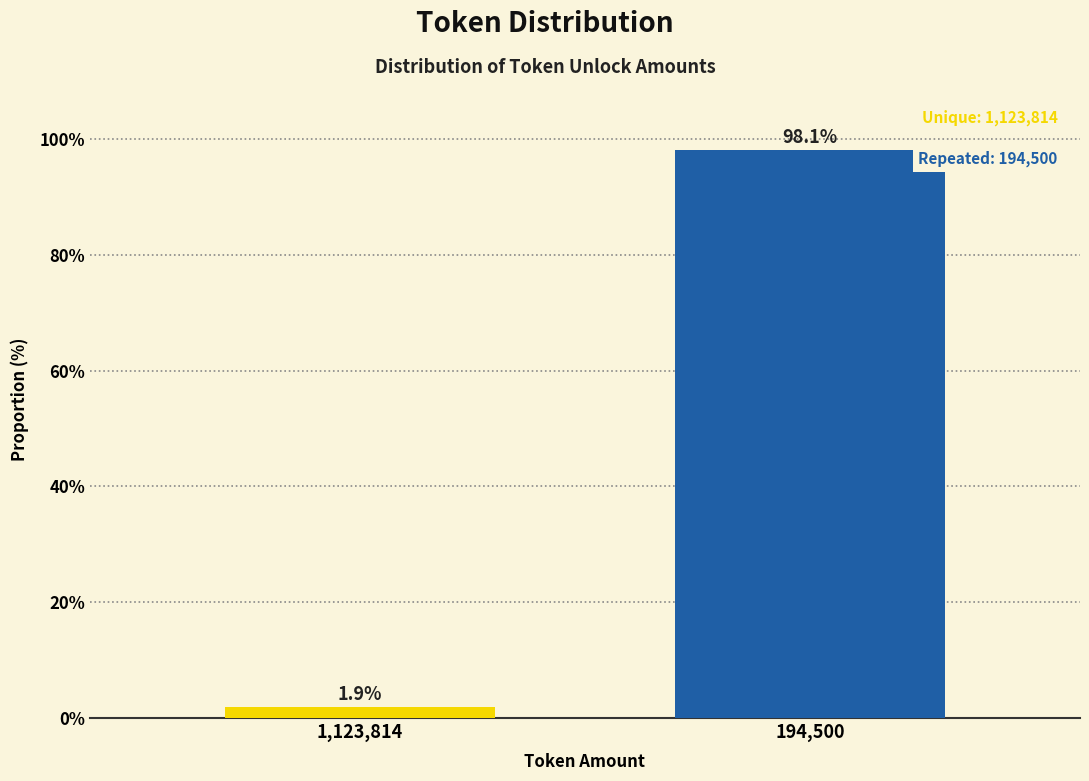

Reading right to left, list all the values displayed in this chart.

194,500=98.1	1,123,814=1.9